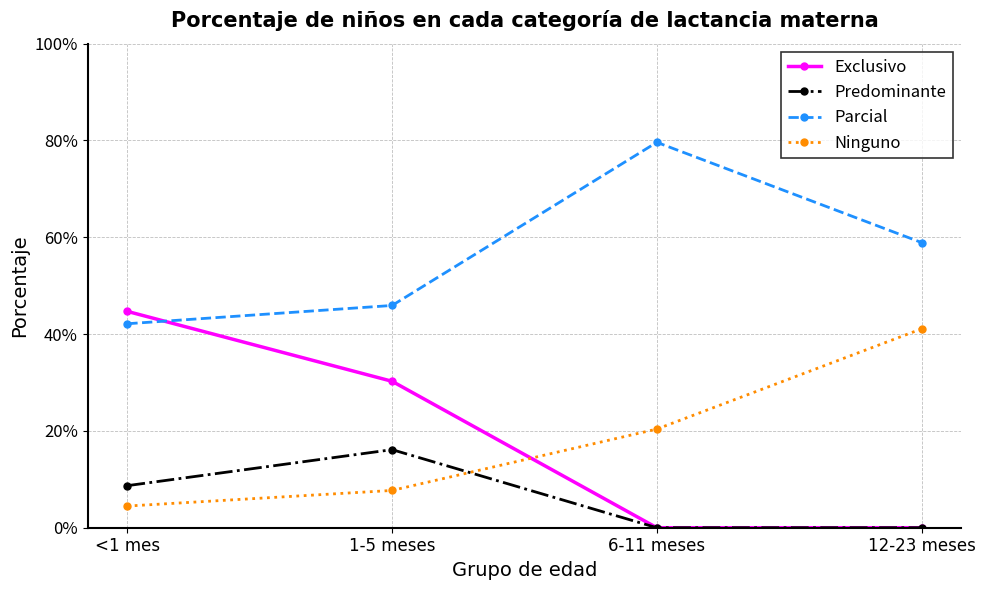

Is this an area chart (filled region under the line)?

No